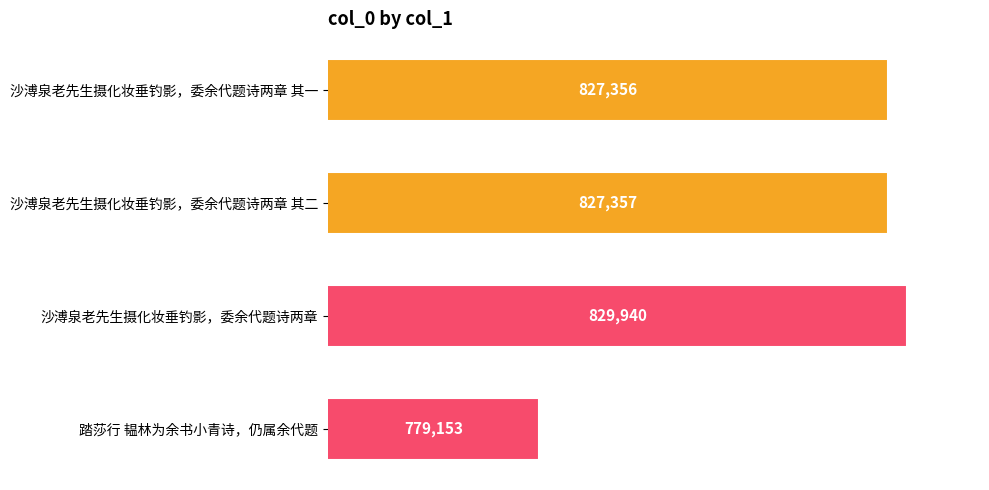

The value at 踏莎行 韫林为余书小青诗，仍属余代题 is 1250157. True or false?

False